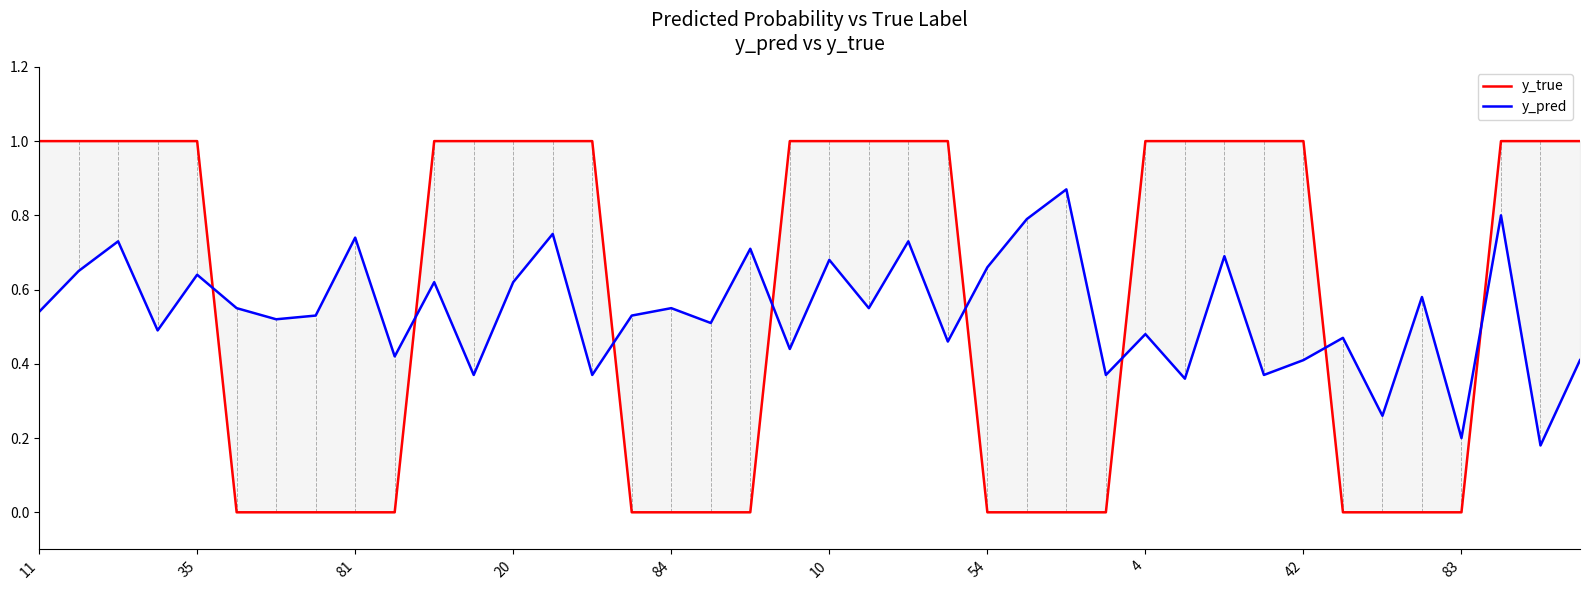

True or false: y_pred has more than 1 points higher than both neighbors.

True